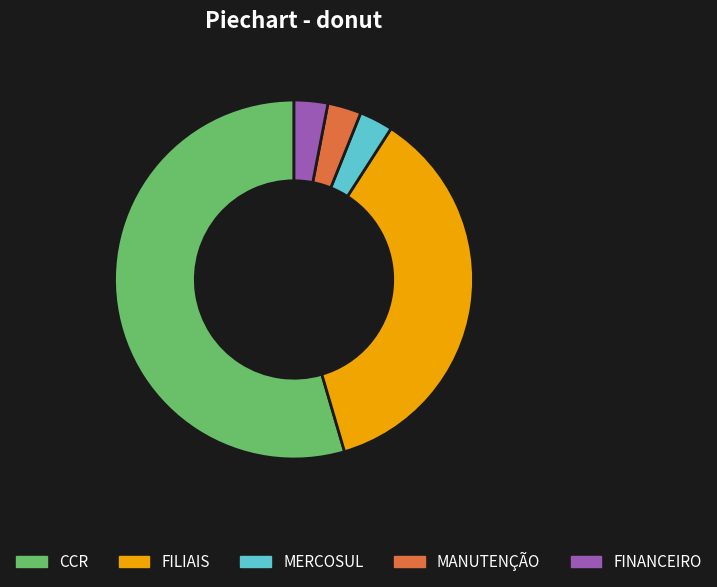

Is it true that CCR is 69% of the pie?

False